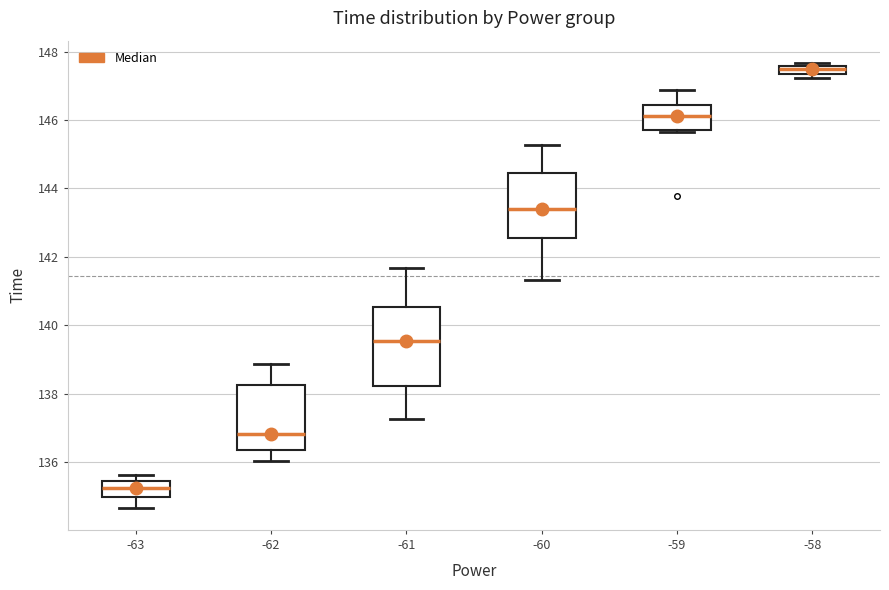

Where is the upper edge of the box at x = -61 on the y-axis? The values are not printed on the chart, so give them approximately, as read against the axis.

140.6